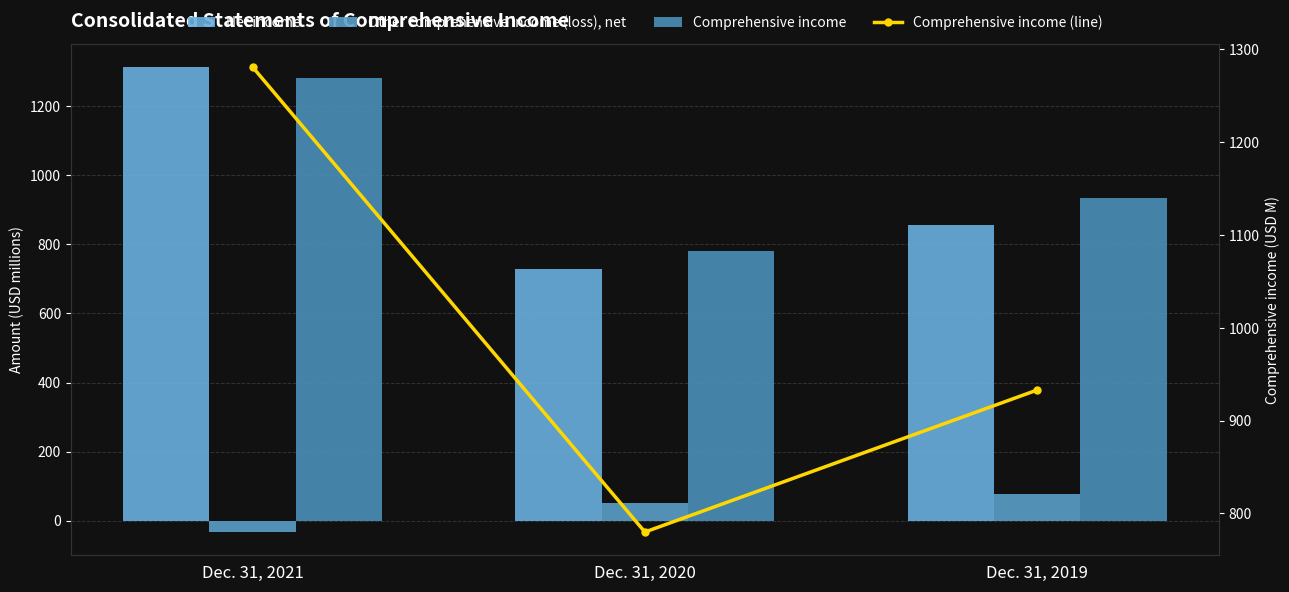

How many distinct data groups are displayed?

4